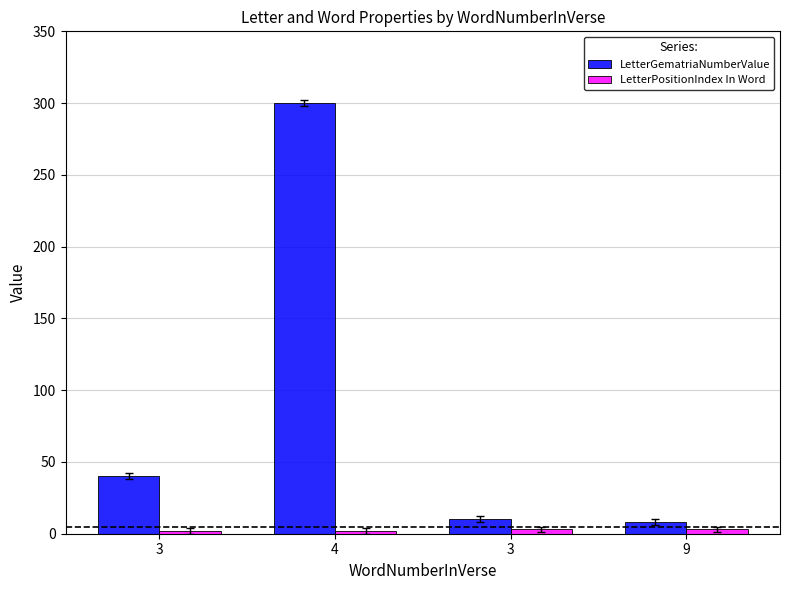

How many distinct data groups are displayed?

2